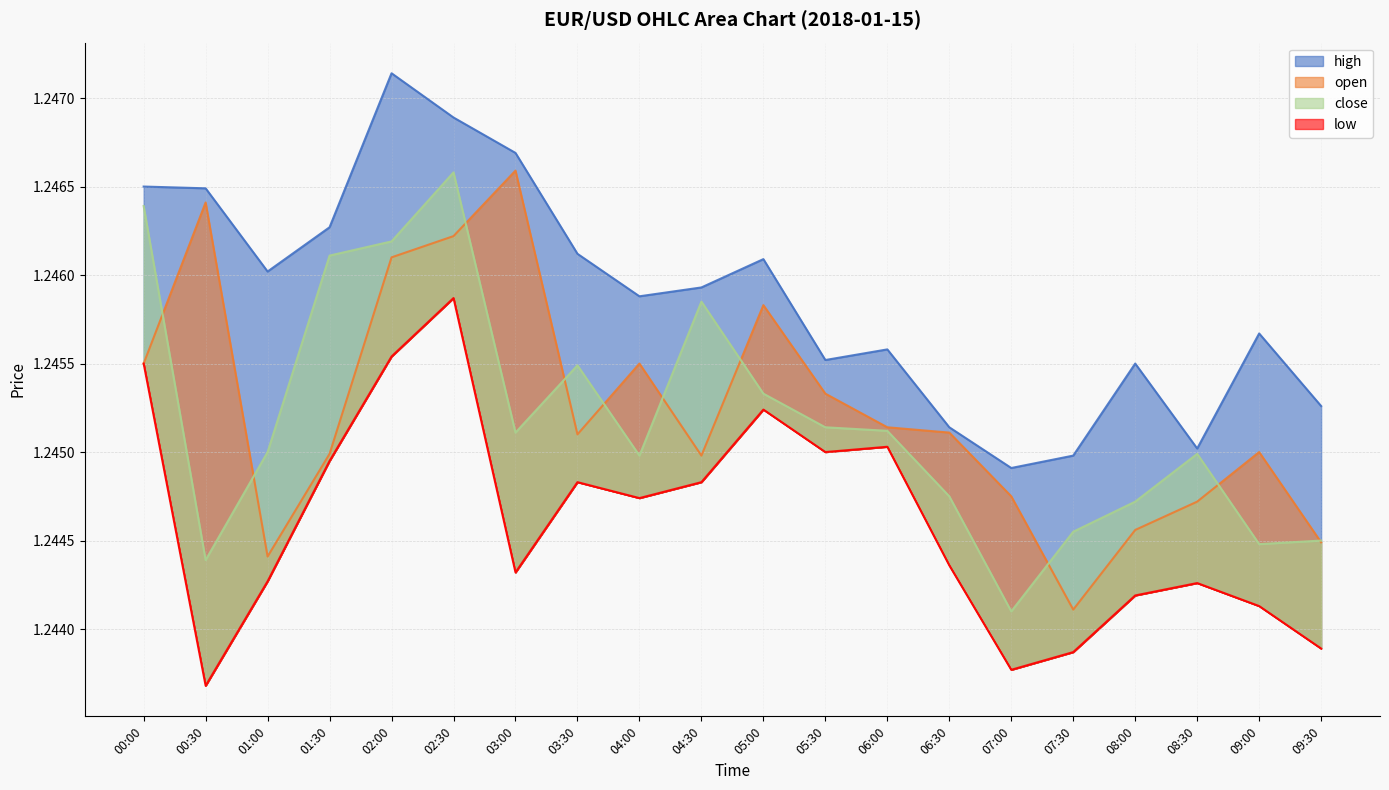

What is the value of the low point at the 14th from the left?

1.2